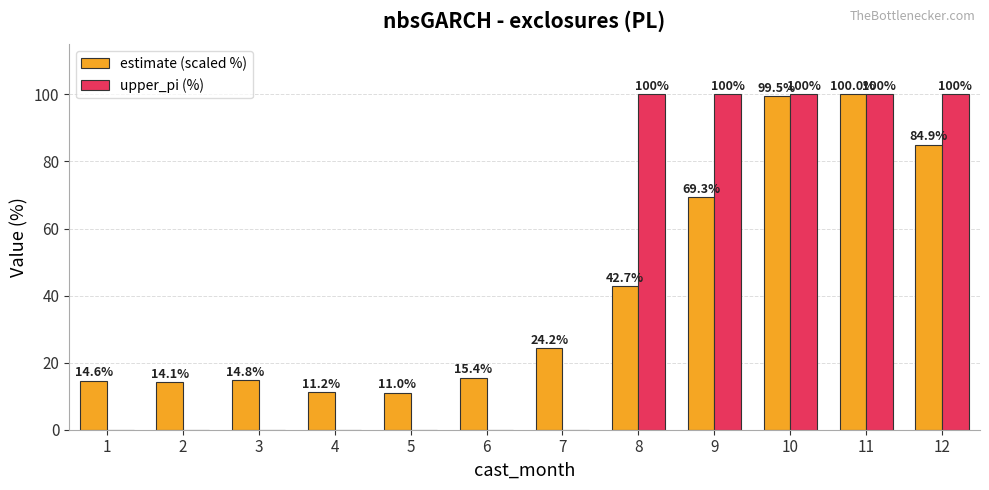

What is the approximate value of estimate (scaled %) at 4?

11.2